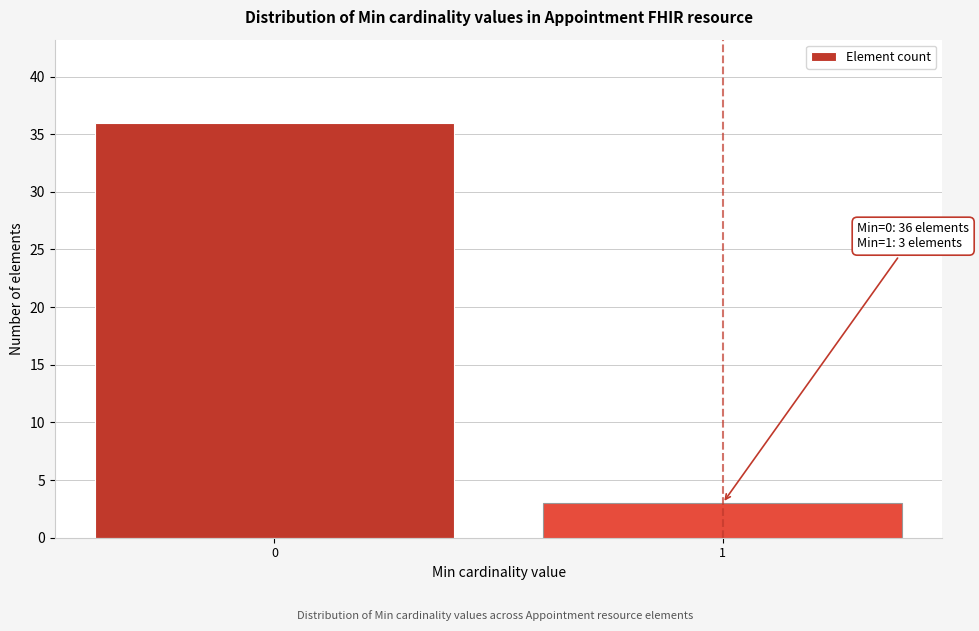

Reading left to right, transcribe all the data shown in this chart.

0=36	1=3